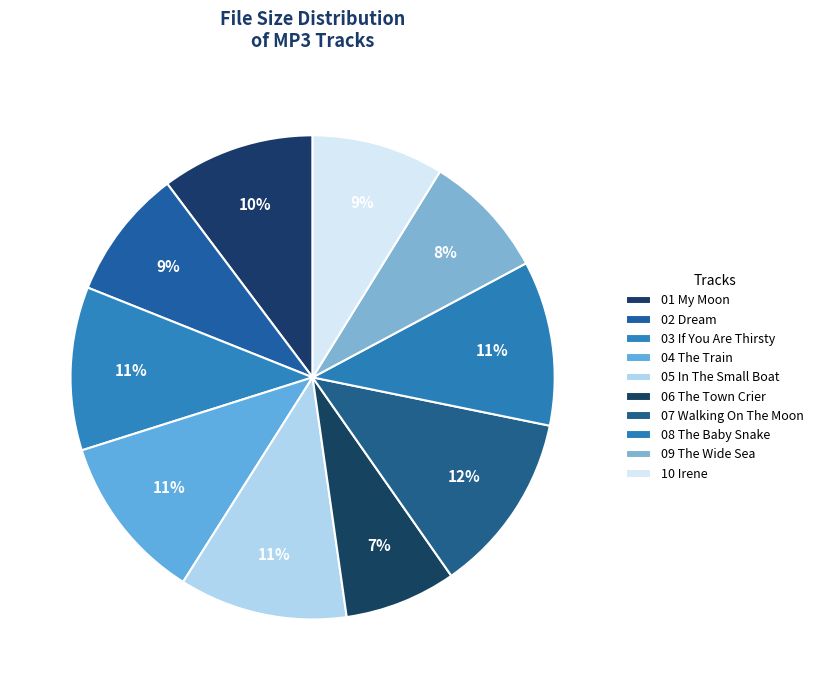

How many slices are in this pie chart?

10